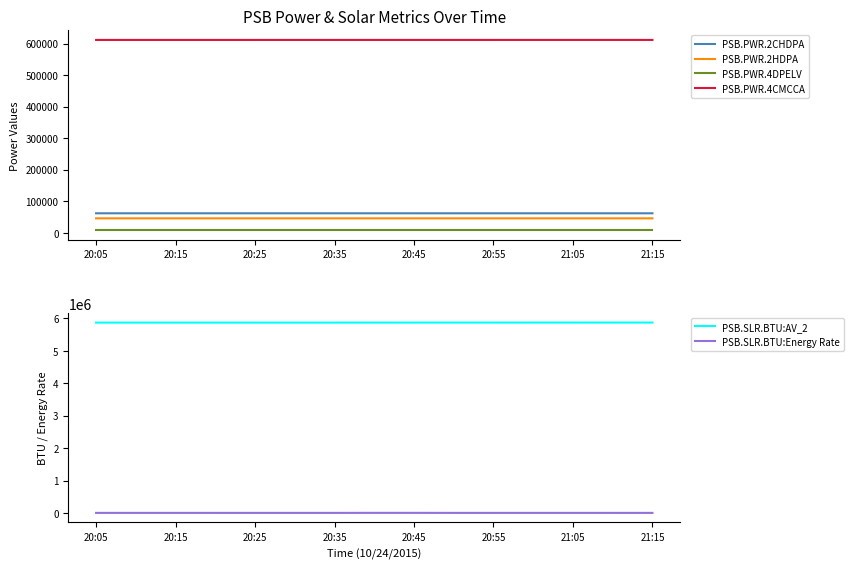

True or false: PSB.PWR.2CHDPA has more than 2 points higher than both neighbors.

False